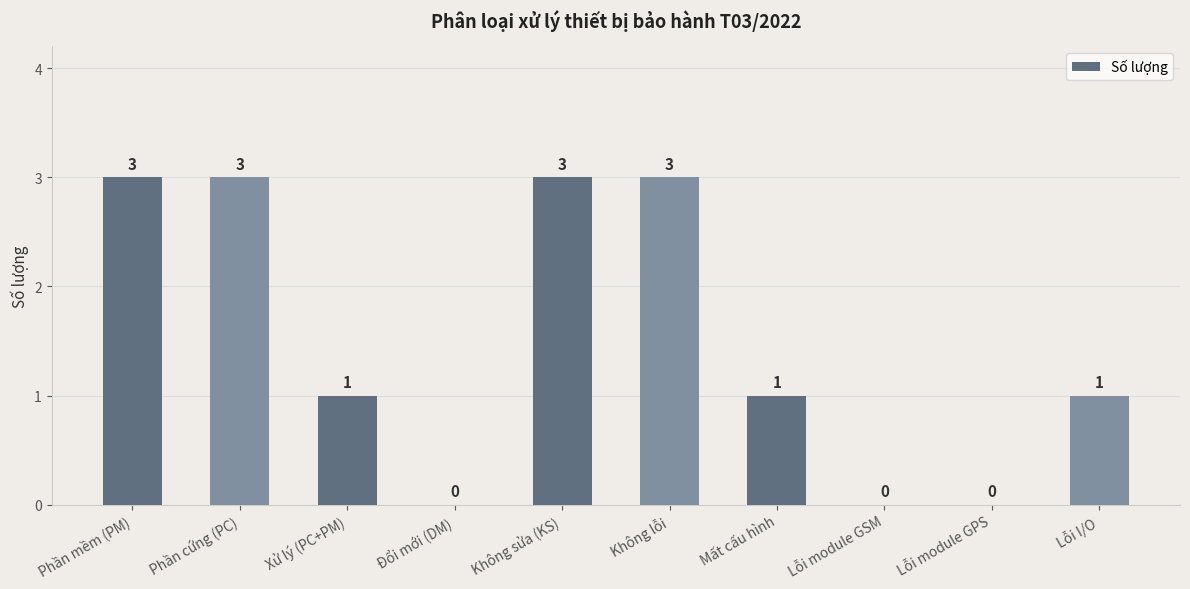

What is the sum of the values at Phần mềm (PM) and Mất cấu hình?

4